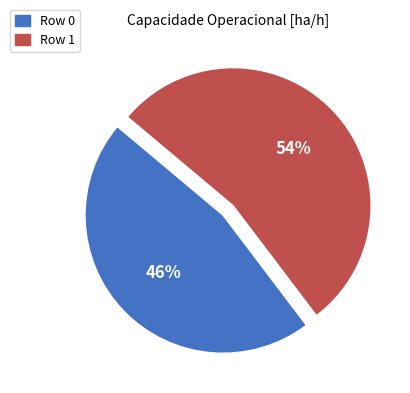

Which category has the biggest portion of the pie?

Row 1